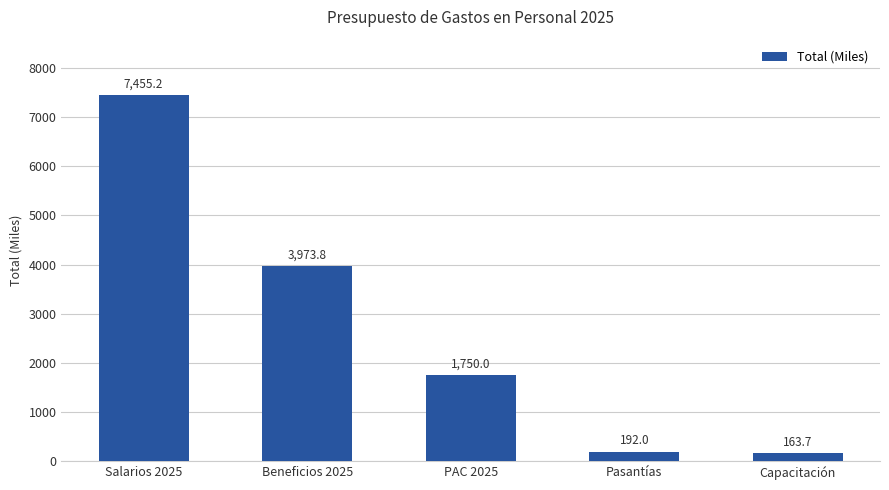

What is the label of the 5th bar from the right?

Salarios 2025